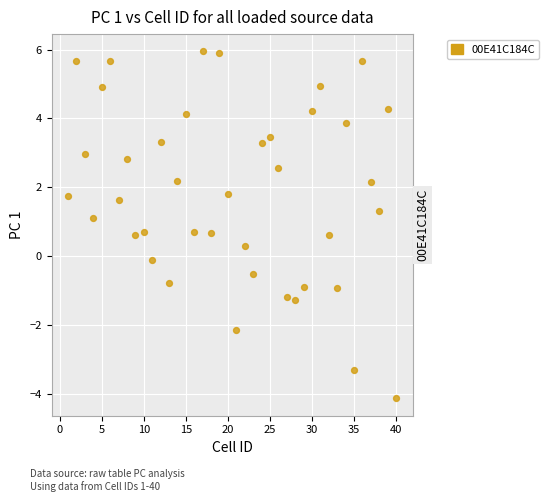

What is the range of Y values (max minus min)?

10.1